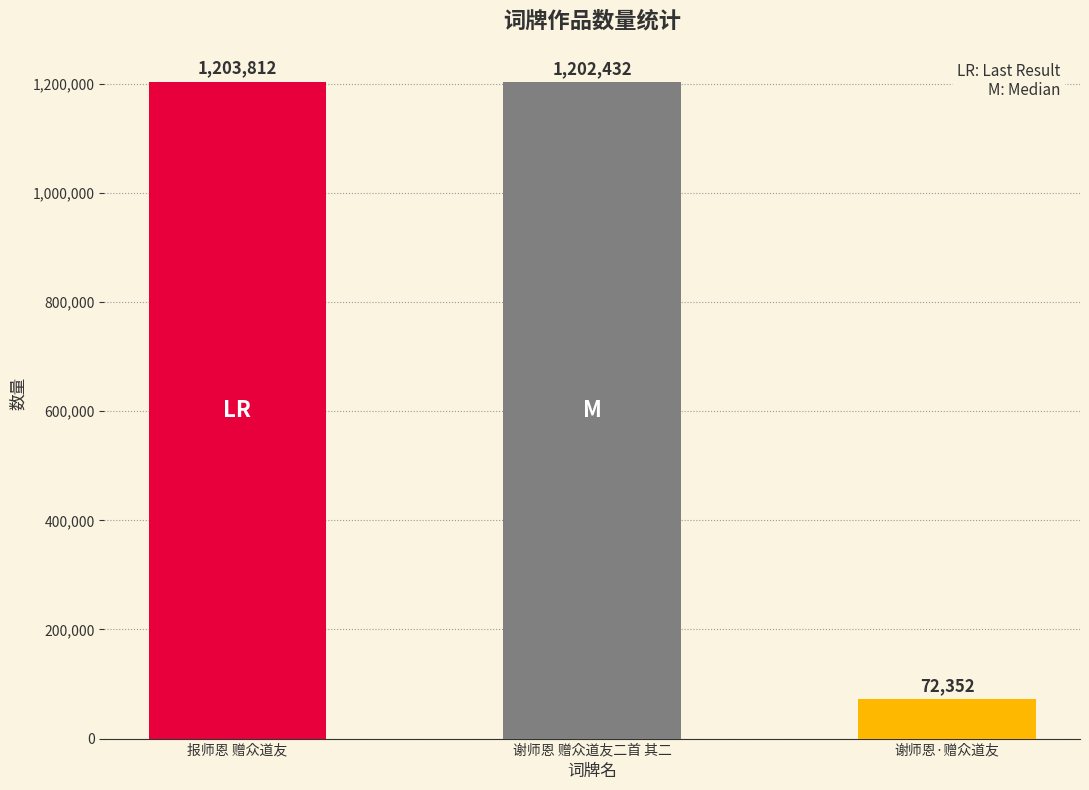

The value at 谢师恩·赠众道友 is 72352. True or false?

True